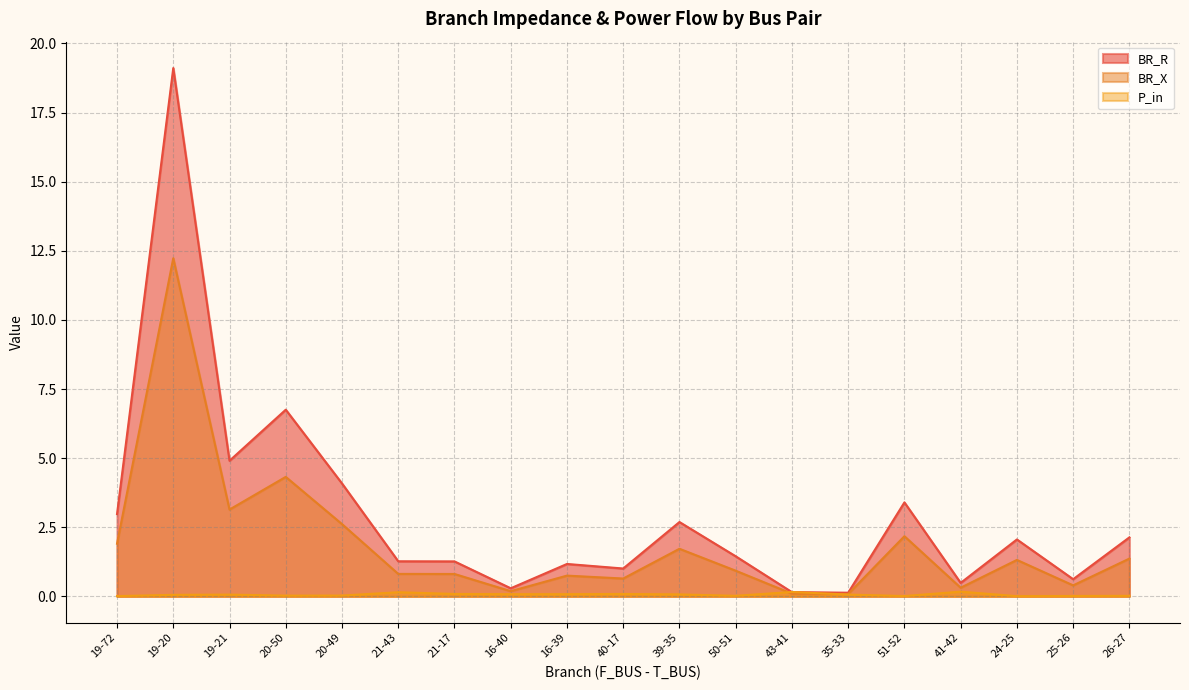

List the series in order of their peak value, lowest first.

P_in, BR_X, BR_R